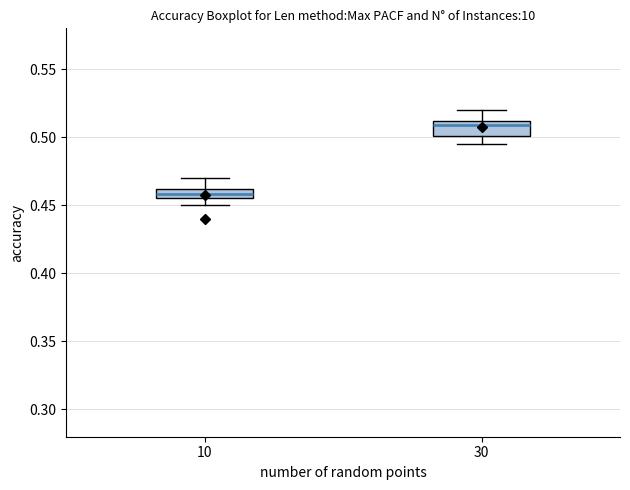

Which box has the lowest median line?

10